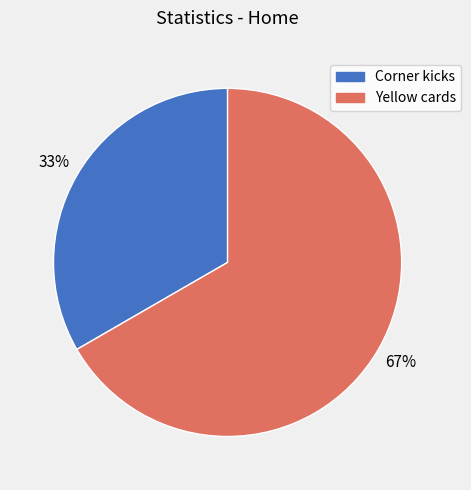

What is the ratio of the value at Yellow cards to the value at Corner kicks?

2.0